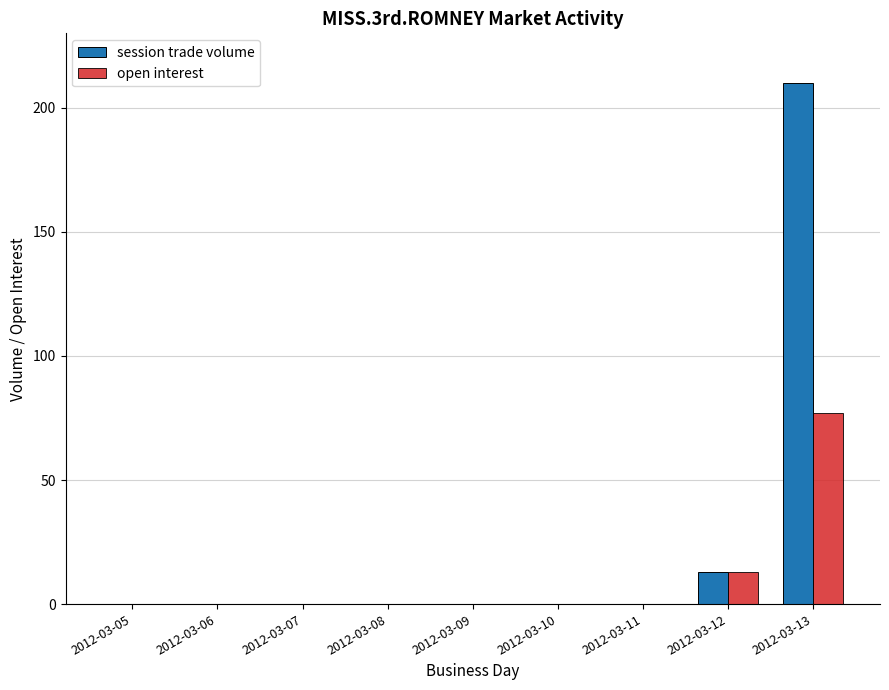

At which label is session trade volume closest to 105?

2012-03-12